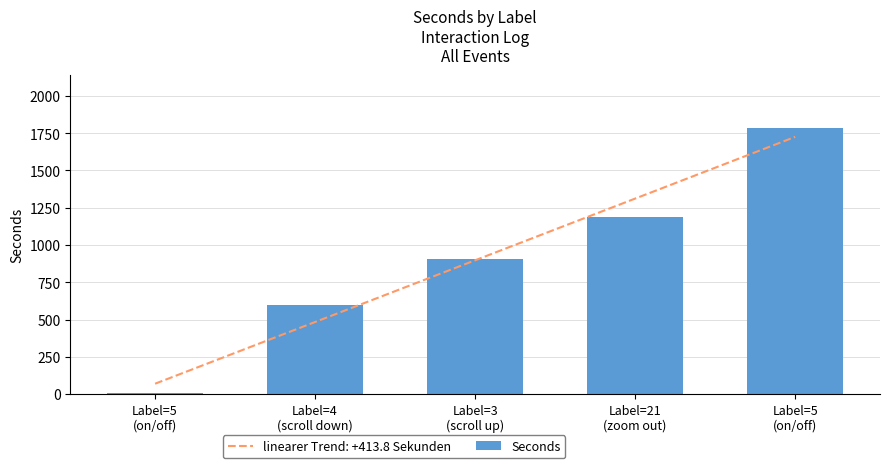

The value at Label=21
(zoom out) is 1190. True or false?

True